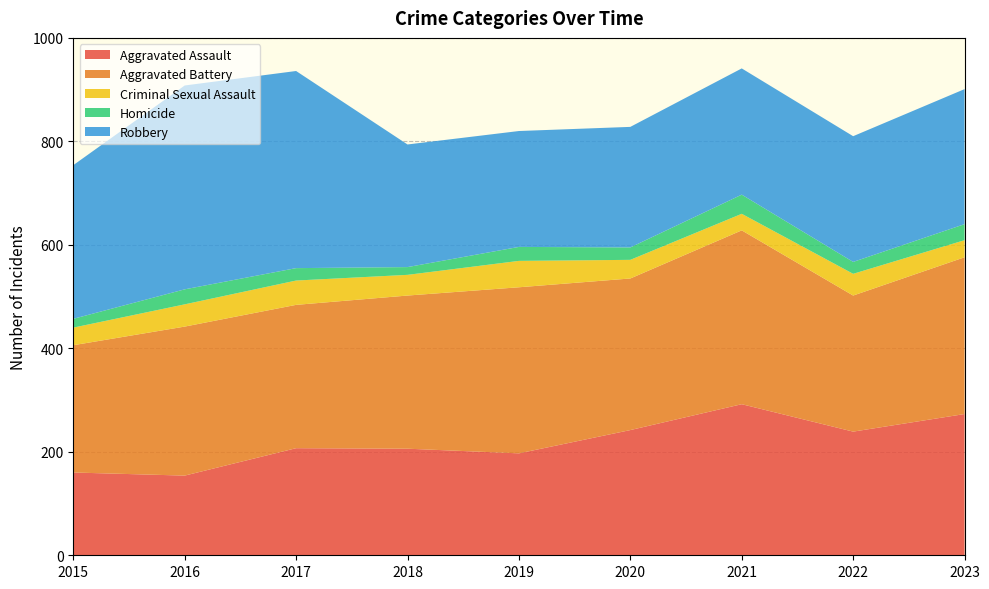

Reading right to left, extract all data points from this chart.

Aggravated Assault: 2023=273	2022=239	2021=292	2020=242	2019=197	2018=206	2017=207	2016=154	2015=160
Aggravated Battery: 2023=303	2022=263	2021=336	2020=293	2019=321	2018=296	2017=277	2016=288	2015=246
Criminal Sexual Assault: 2023=33	2022=42	2021=32	2020=36	2019=51	2018=40	2017=47	2016=43	2015=34
Homicide: 2023=31	2022=23	2021=37	2020=24	2019=27	2018=15	2017=24	2016=29	2015=17
Robbery: 2023=261	2022=243	2021=244	2020=233	2019=224	2018=237	2017=381	2016=394	2015=297